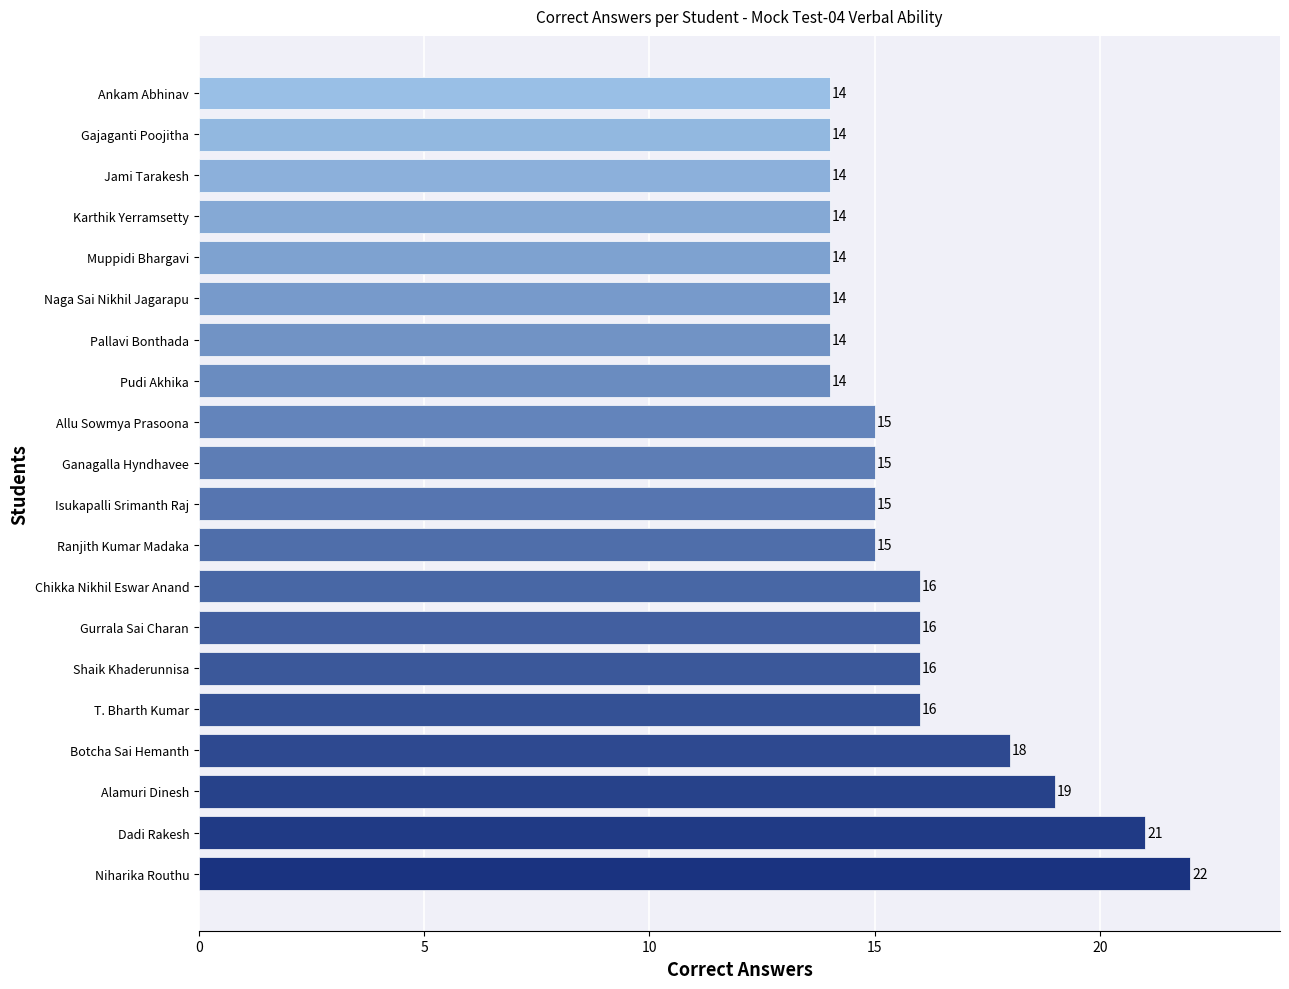

What is the average value?

16